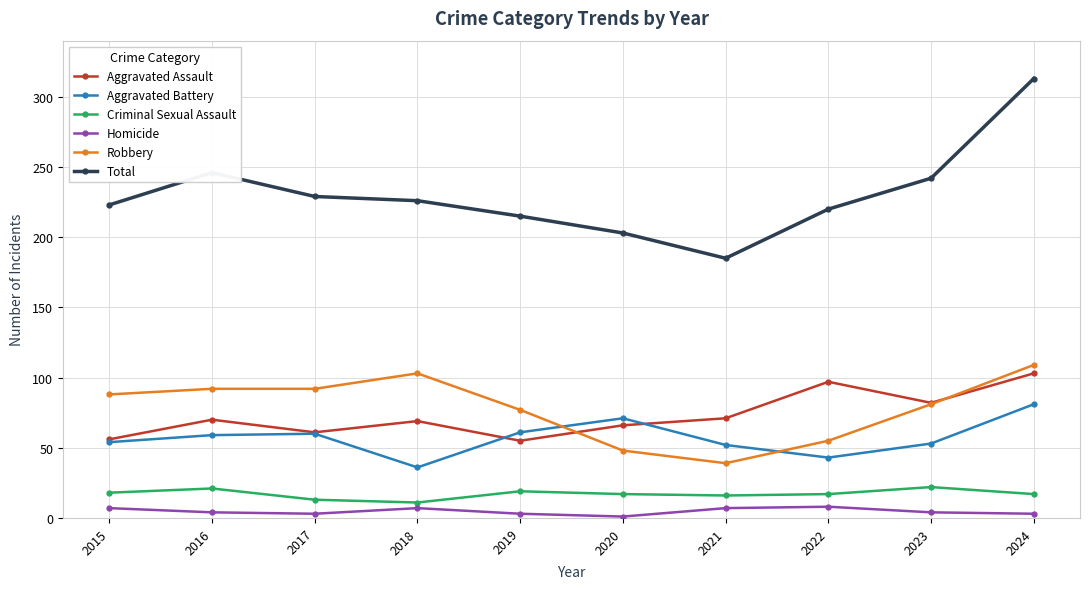

True or false: Homicide and Aggravated Battery intersect in this chart.

False